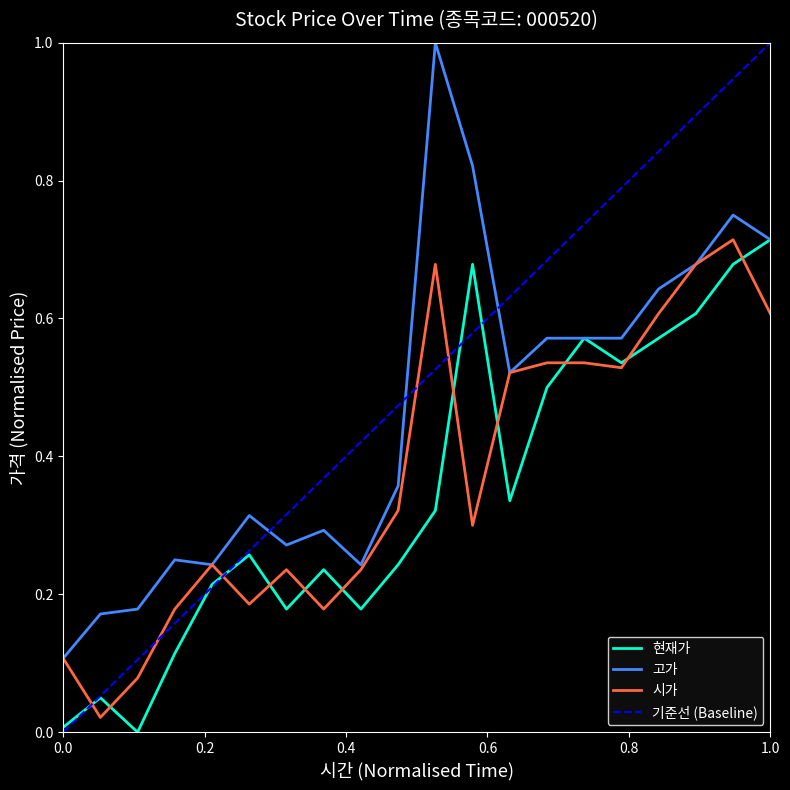

True or false: 시가 has a value of 0.2 at 0.0.

False